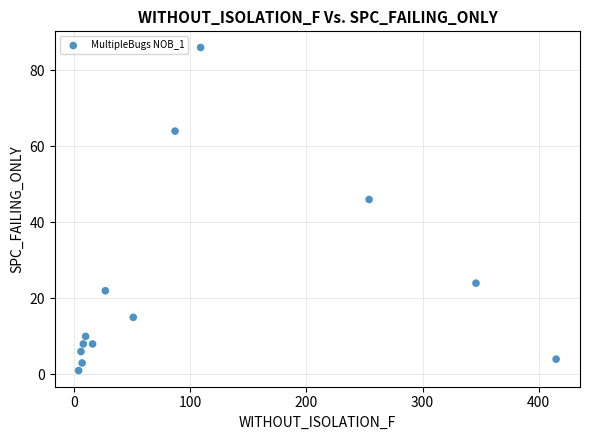

What is the range of Y values (max minus min)?

85